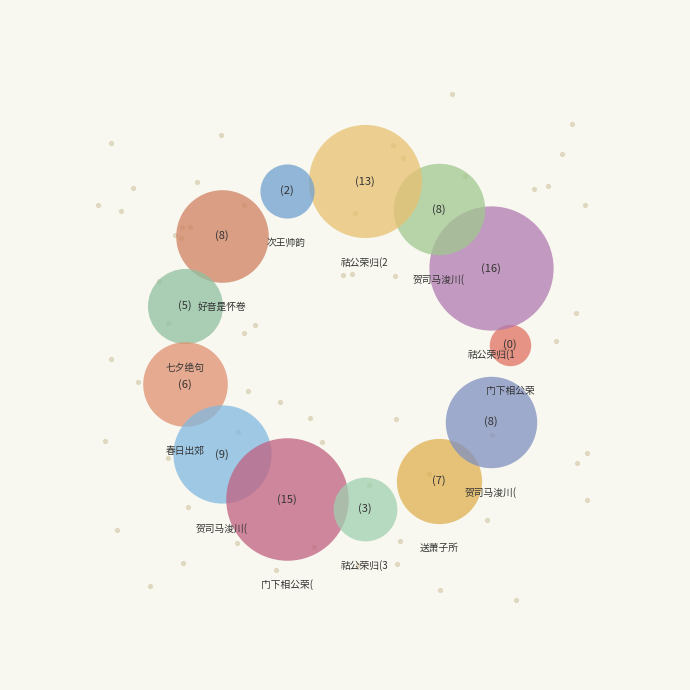

How many segments does this pie chart have?

13